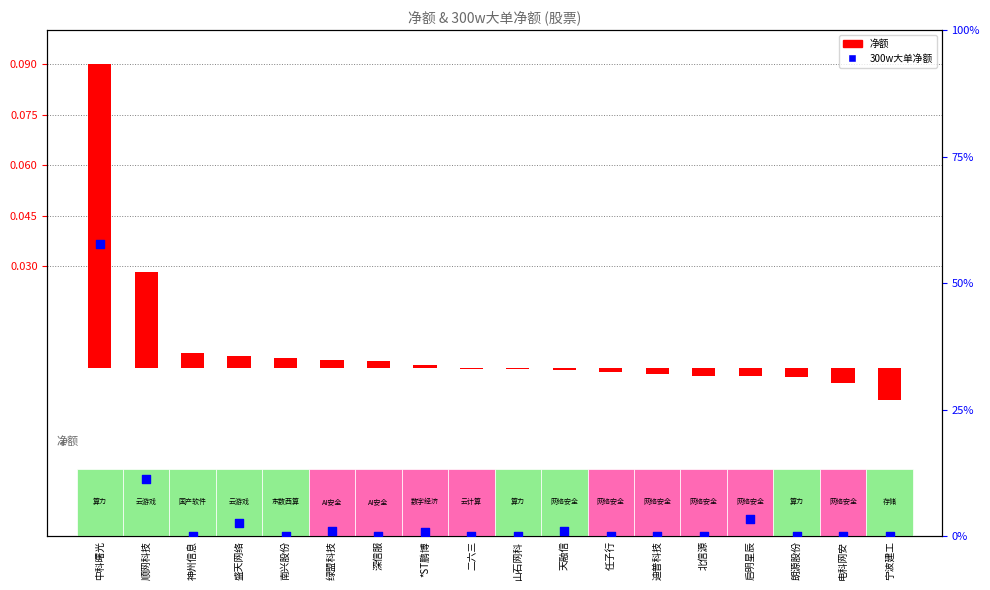

Which series has the widest spread of Y values?

300w大单净额